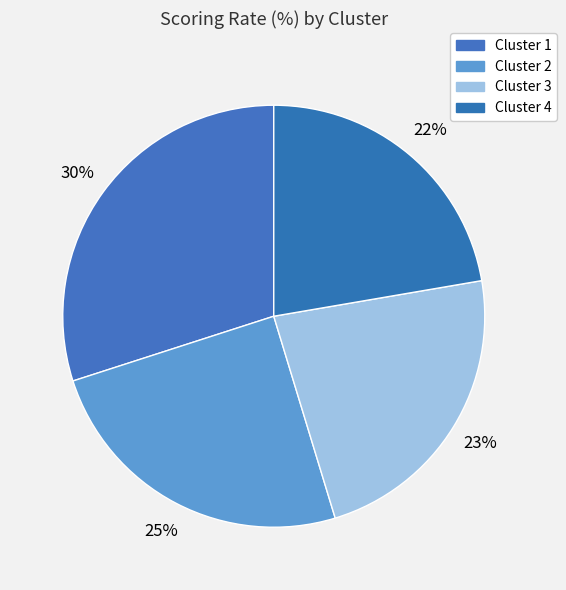

How many segments does this pie chart have?

4